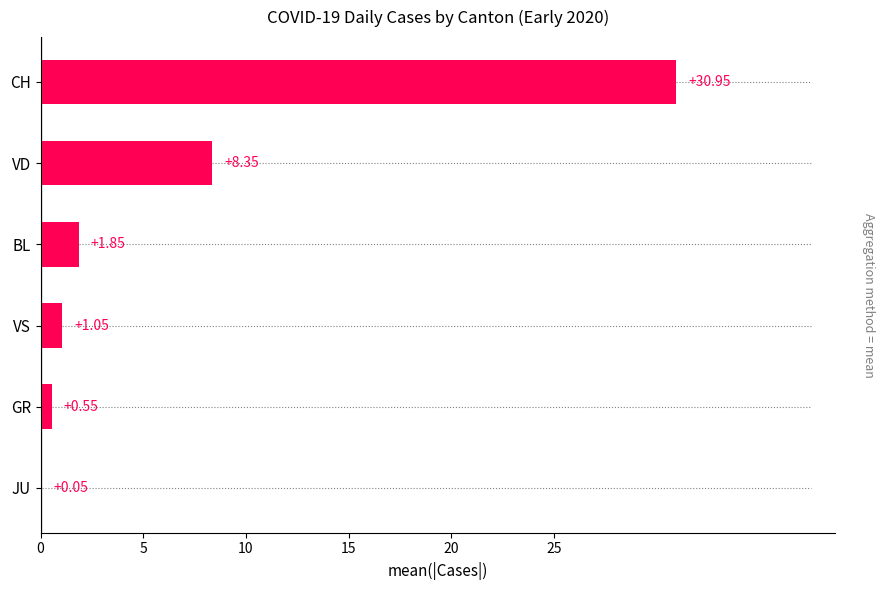

What is the sum of the values at BL and GR?

2.4